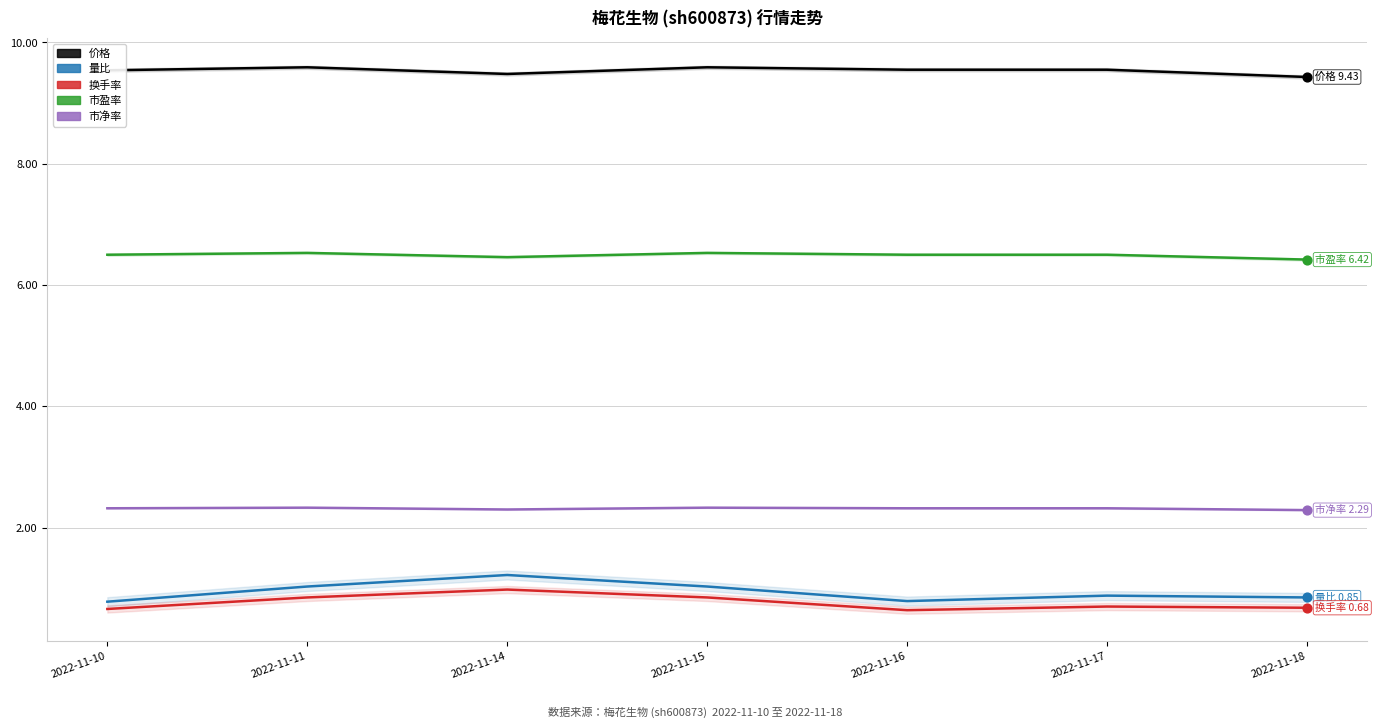

Which series has the largest total across all categories?

价格